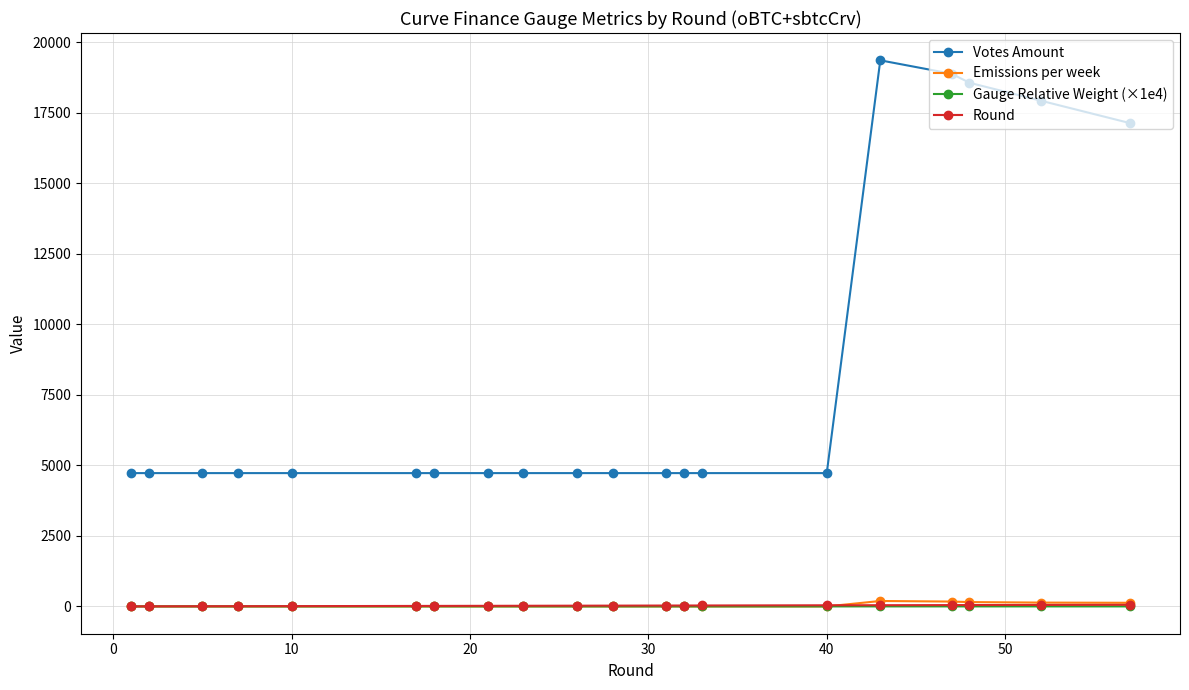

What is the value of the Votes Amount point at the 10th from the left?

4726.1